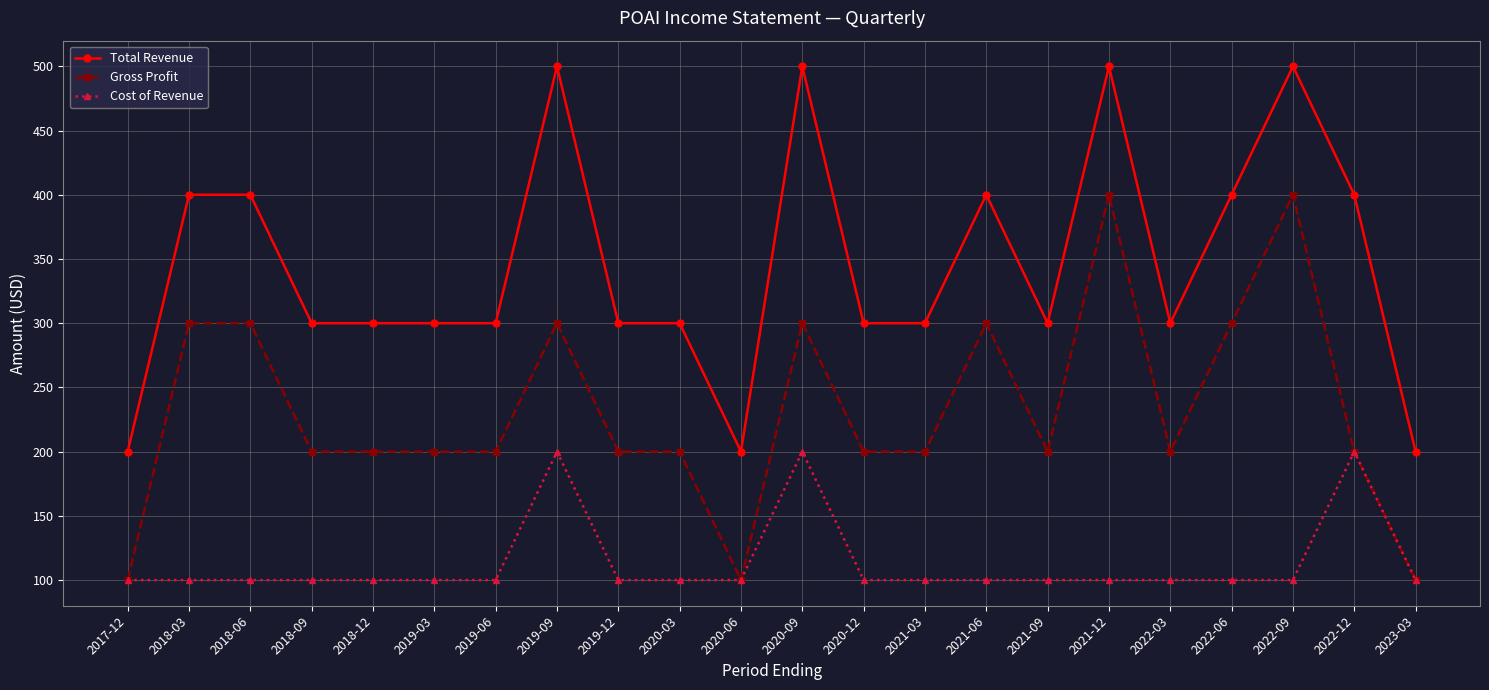

True or false: Cost of Revenue has a value of 100 at 2020-03.

True